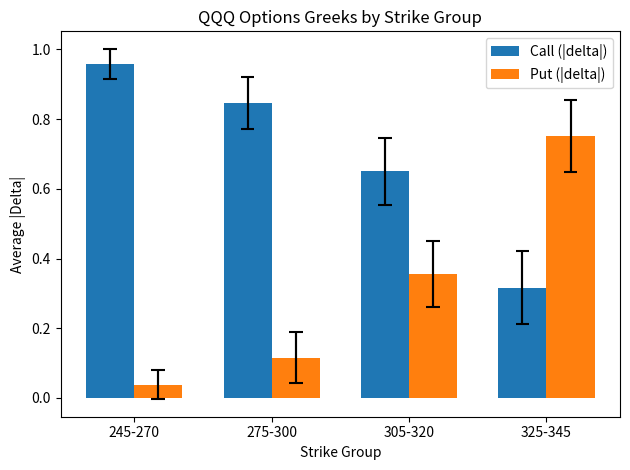

Between 245-270 and 275-300, which is larger?

245-270